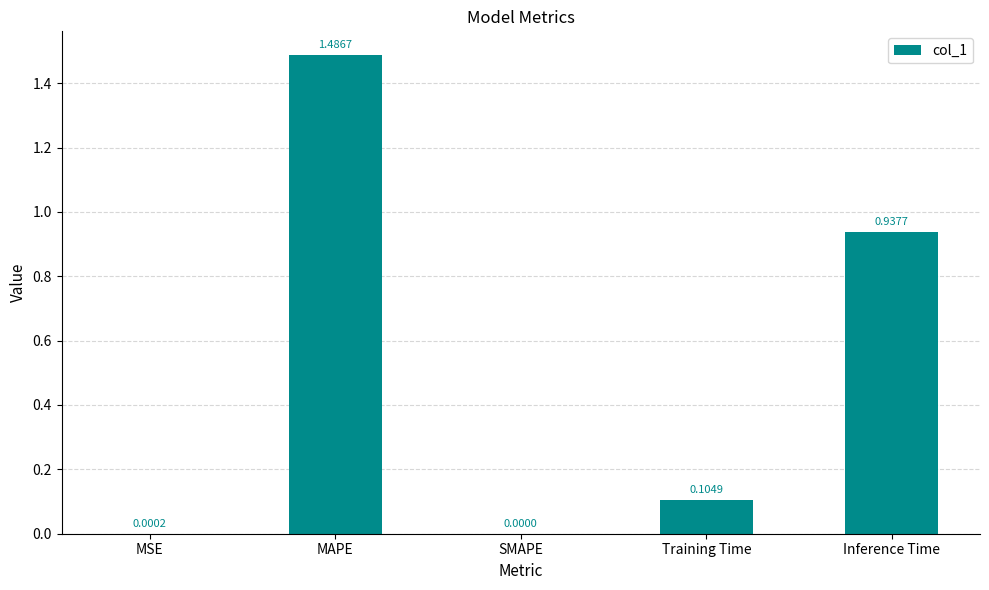

Which has a higher value, SMAPE or Inference Time?

Inference Time